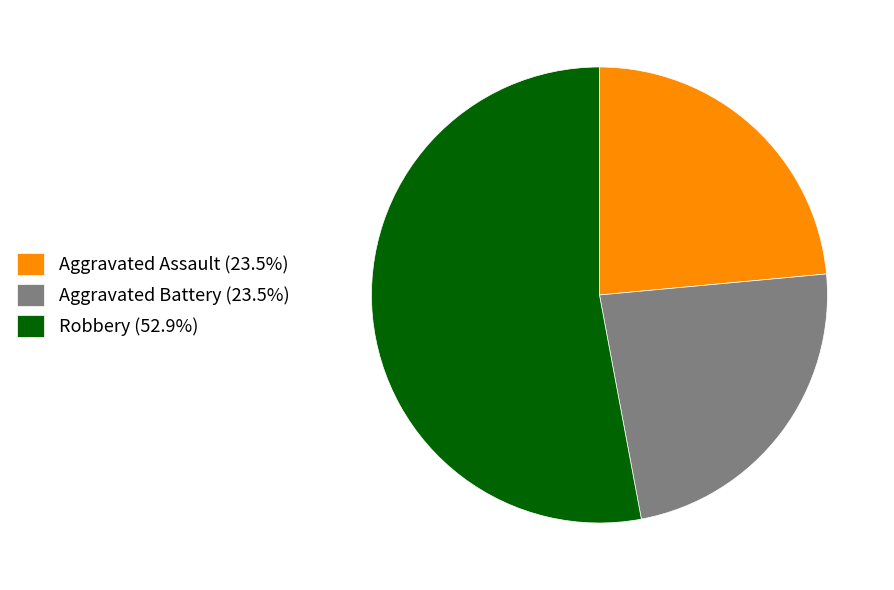

Is the sum of Aggravated Battery (23.5%) and Aggravated Assault (23.5%) greater than half?

No